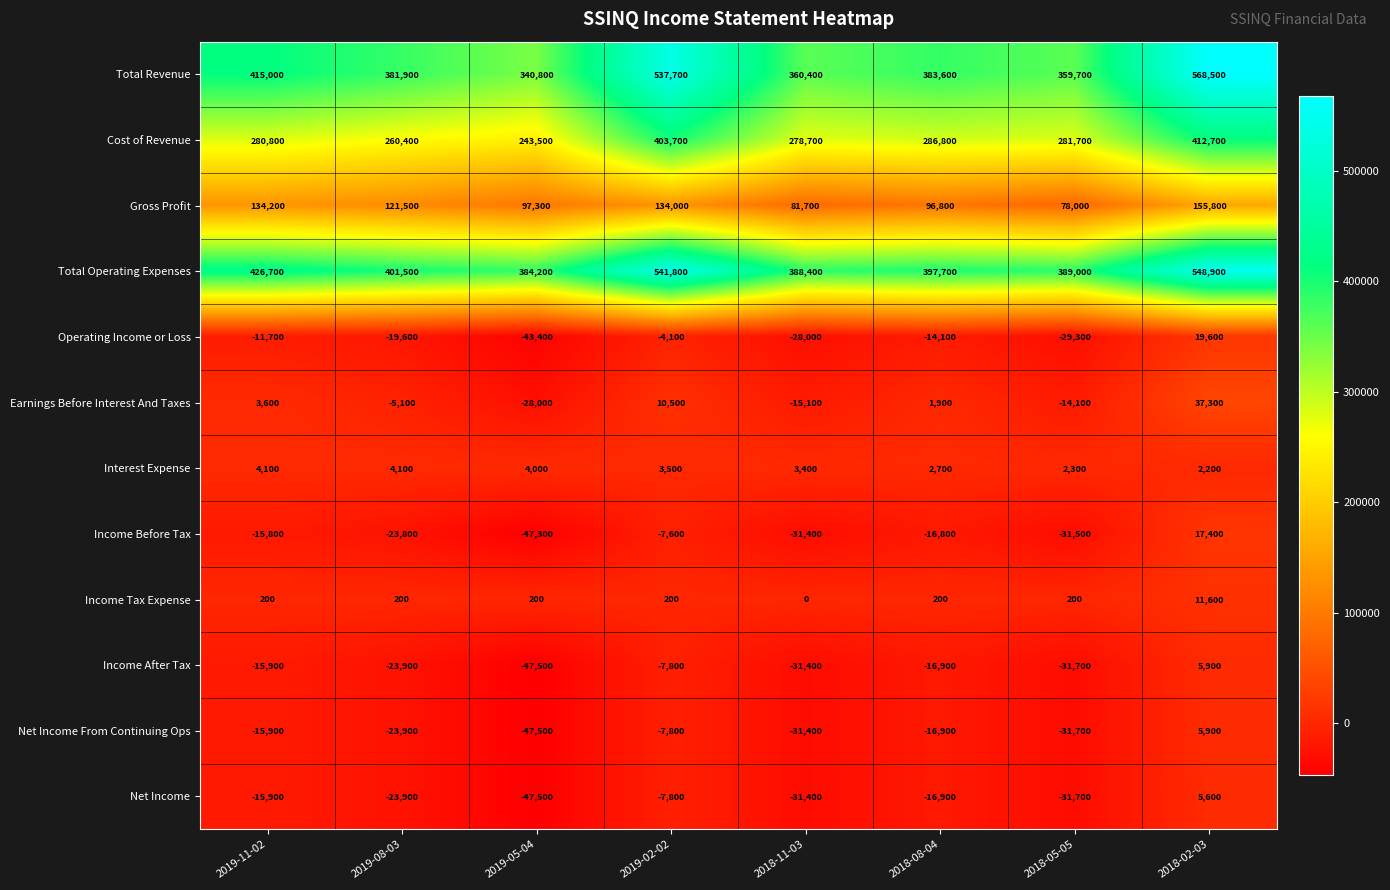

Which series has the largest total across all categories?

Total Operating Expenses